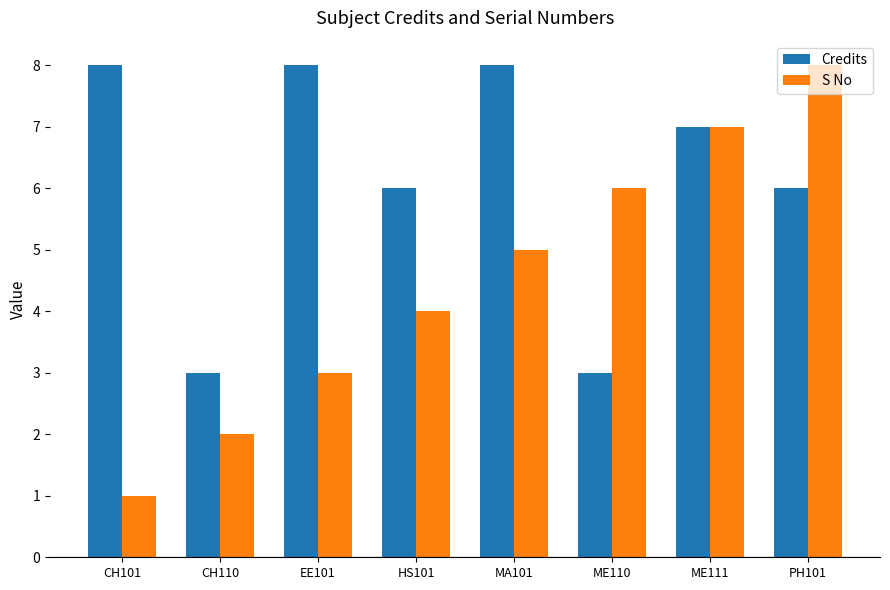

What is the highest value of the S No series?

8